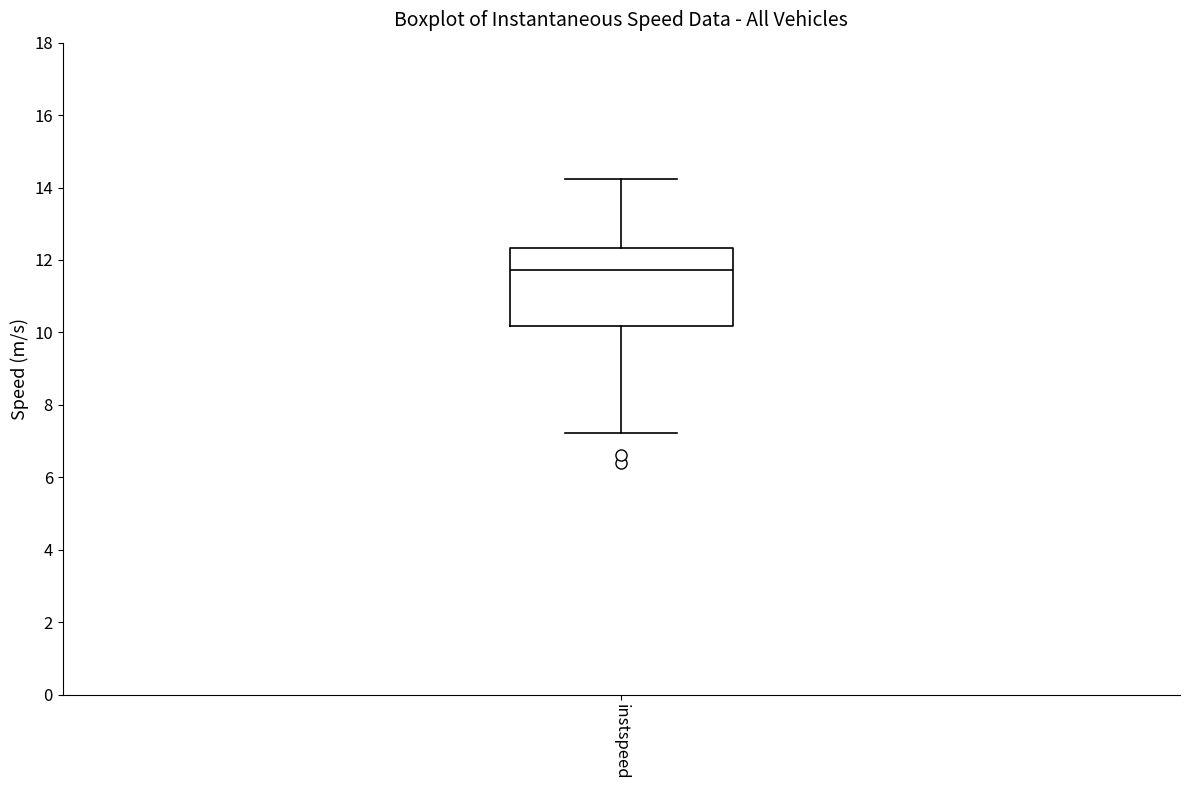

Transcribe this box plot: give where the median line is, the range the box spans, and where the two whiskers end, as read against the y-axis. The values are not printed on the chart, so give them approximately, as read against the axis.

median 11.8, box 10.2 to 12.4, whiskers 7.2 to 14.2